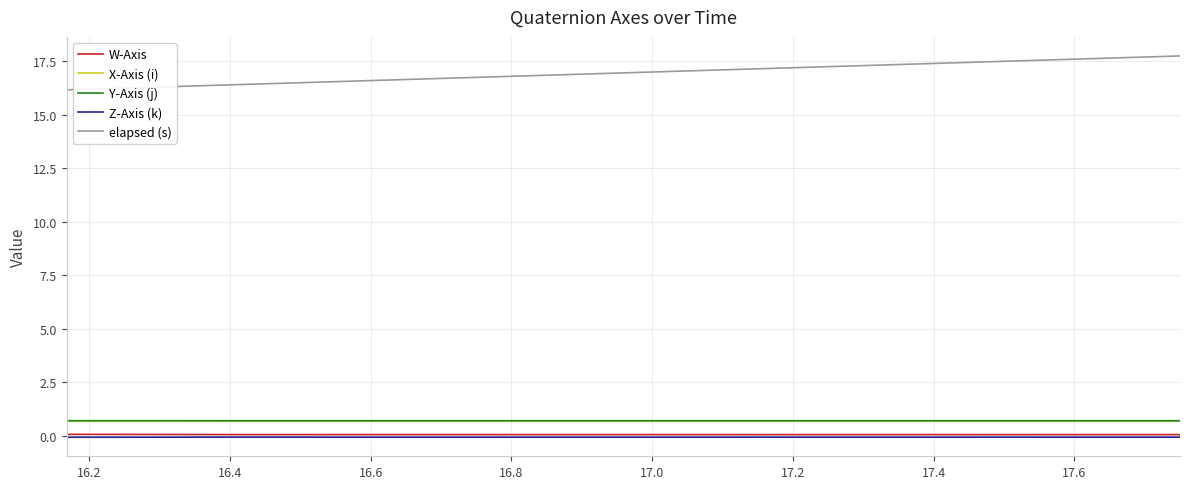

What is the maximum value for X-Axis (i)?

0.7